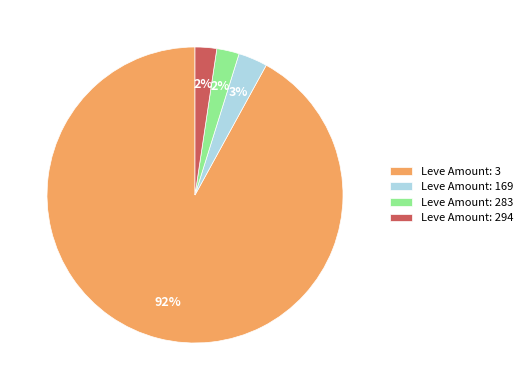

Is Leve Amount: 169 the majority of the pie?

No